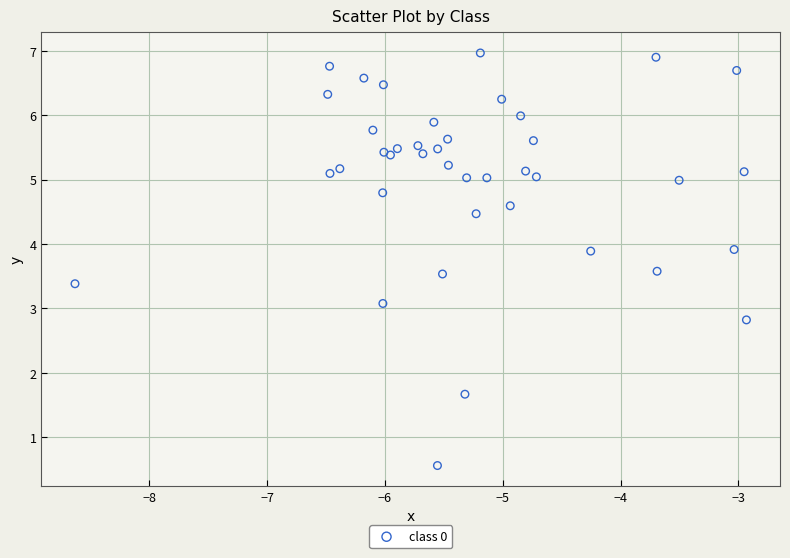

What Y value in the scatter plot is closest to 3?

3.1